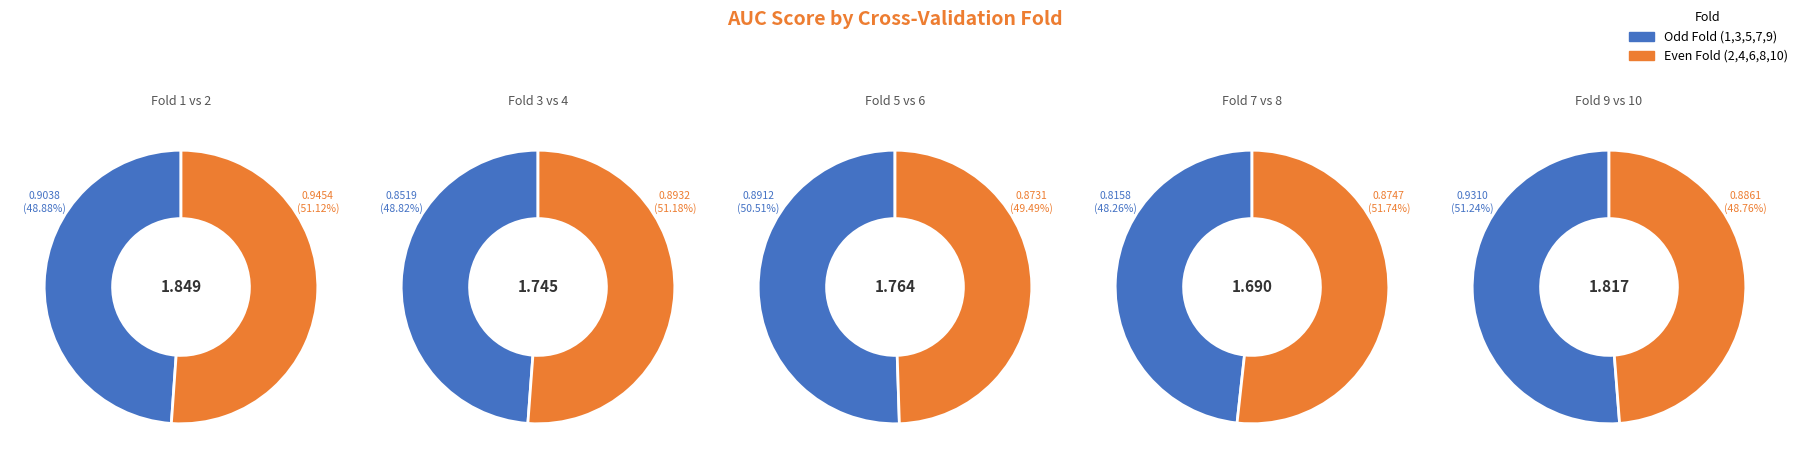

Which slice is the largest?

Fold 2